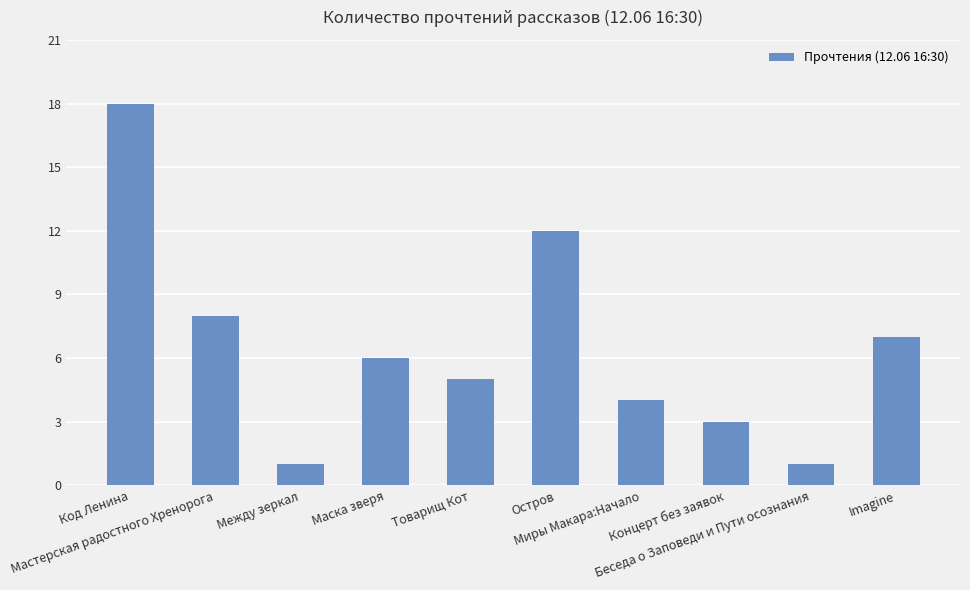

What is the difference between the maximum and minimum values?

17